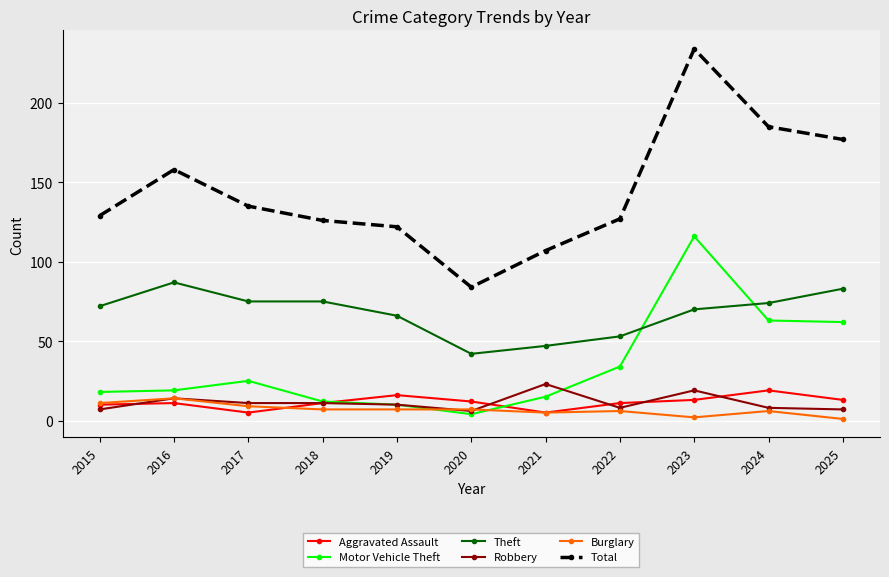

What is the lowest value of the Total series?

84